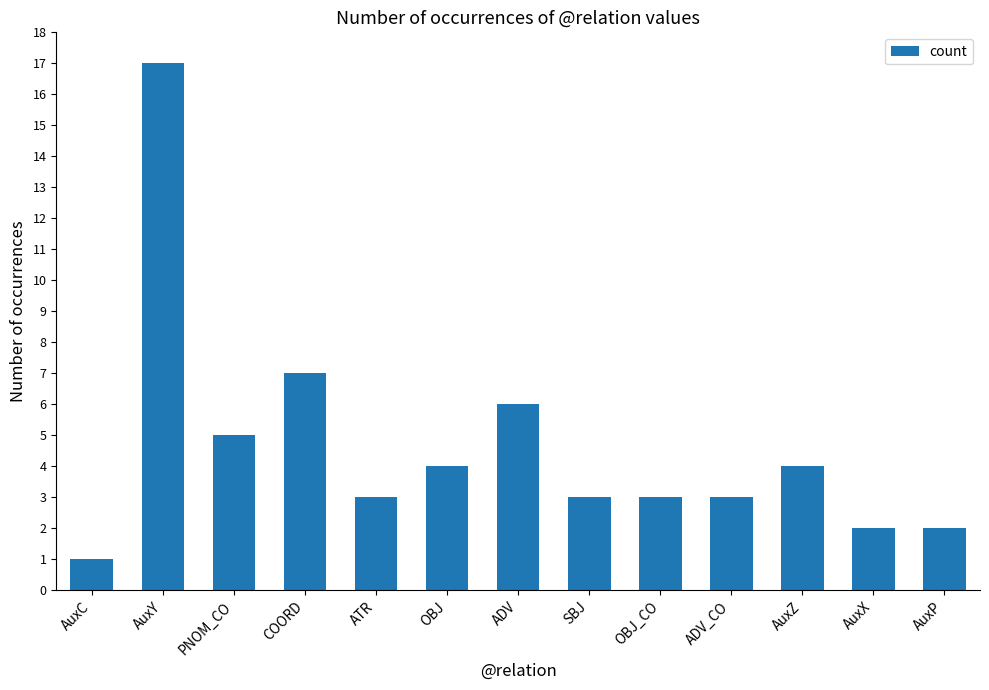

What position from the right is SBJ?

6